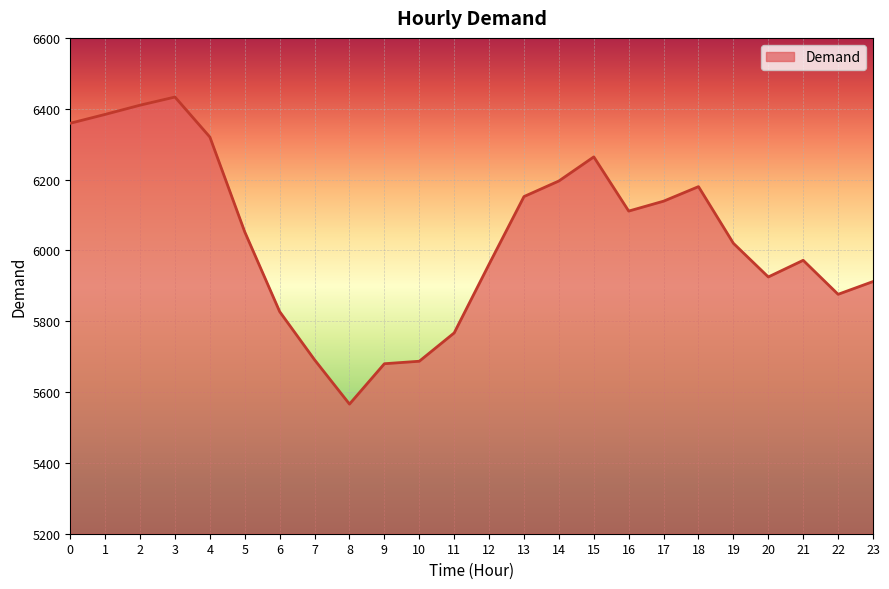

The value at 3 is 6433. True or false?

True